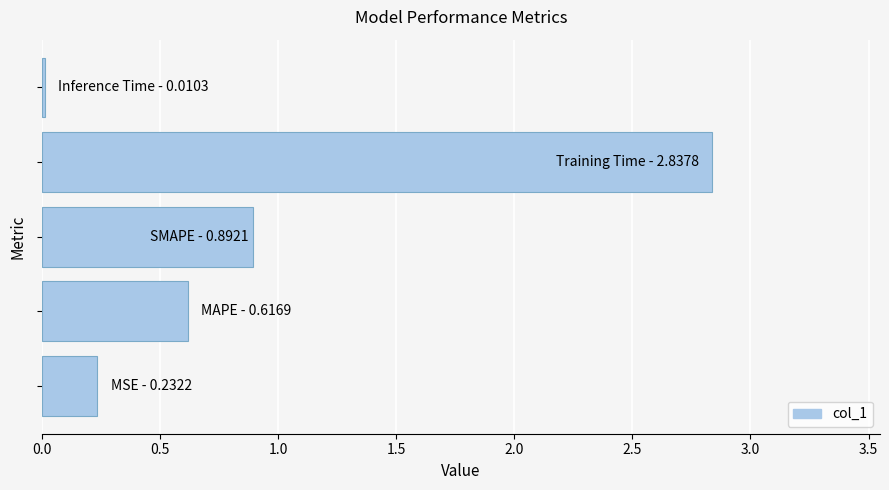

What is the average value?

0.9